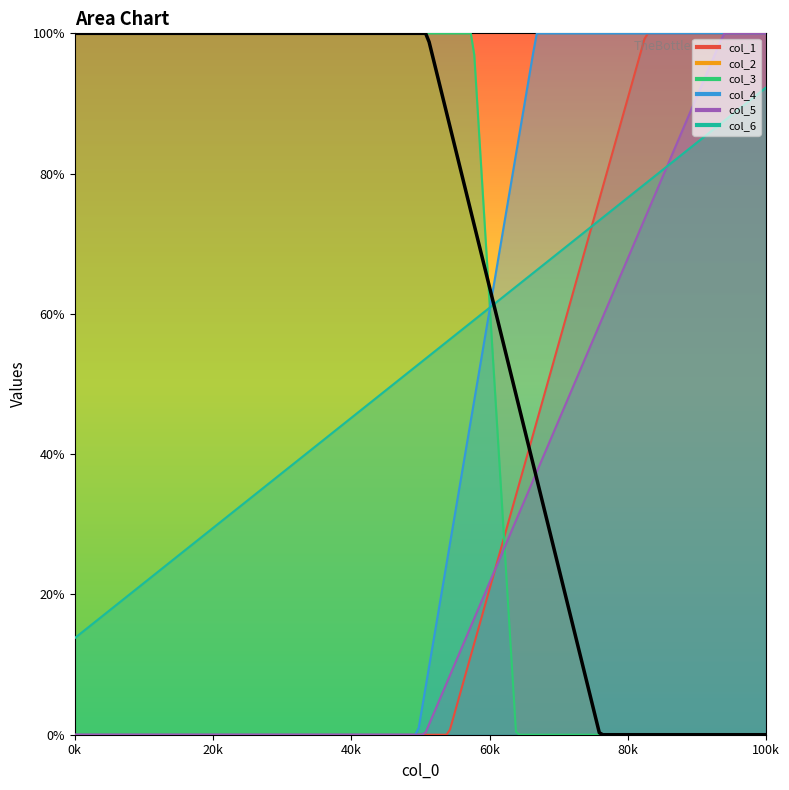

How many lines are shown in the chart?

6